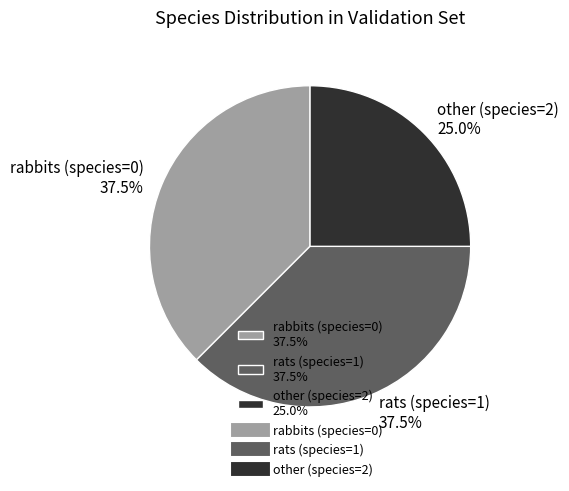

How many slices are in this pie chart?

3